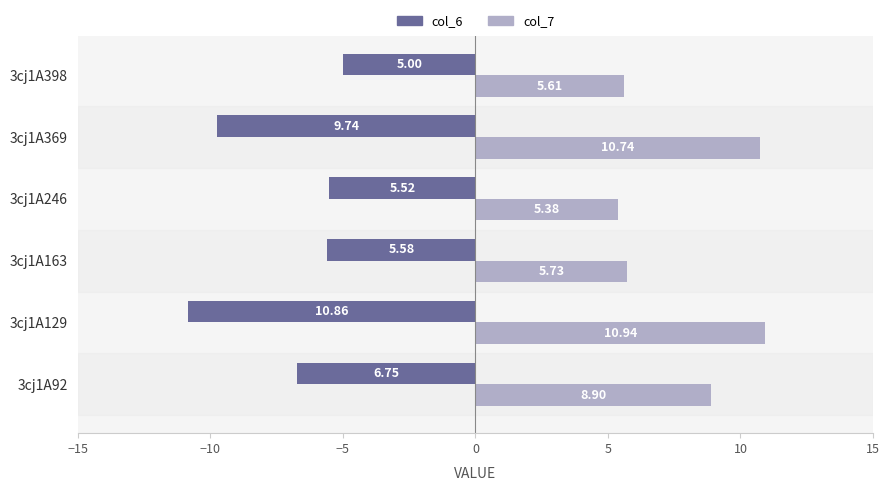

At which category is the sum across all series the highest?

3cj1A92